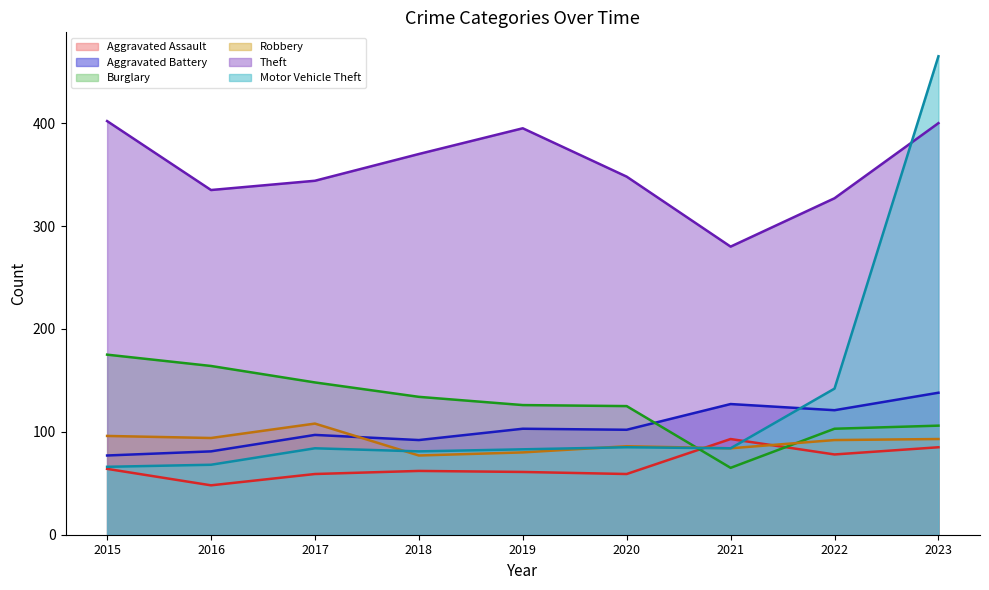

What is the maximum value for Aggravated Battery?

138